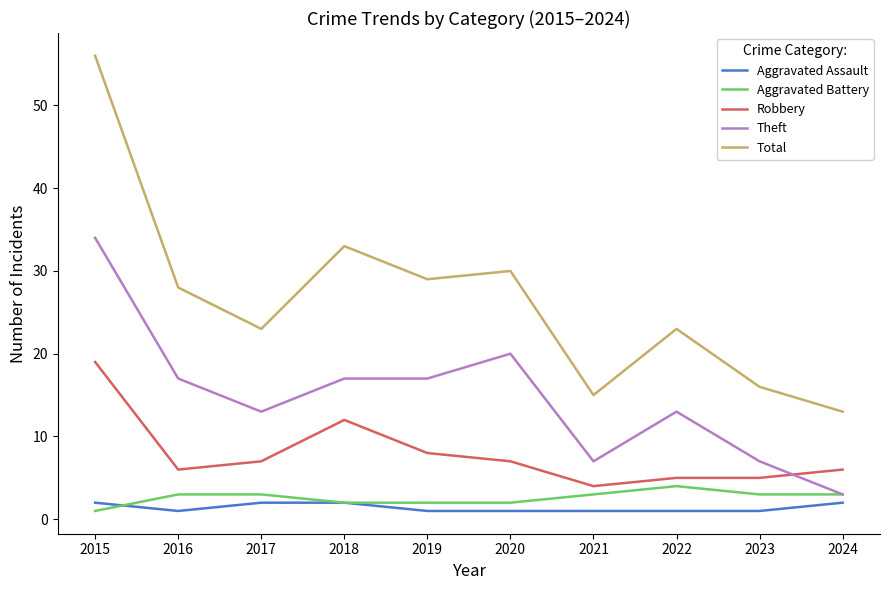

Reading left to right, transcribe all the data shown in this chart.

Aggravated Assault: 2015=2	2016=1	2017=2	2018=2	2019=1	2020=1	2021=1	2022=1	2023=1	2024=2
Aggravated Battery: 2015=1	2016=3	2017=3	2018=2	2019=2	2020=2	2021=3	2022=4	2023=3	2024=3
Robbery: 2015=19	2016=6	2017=7	2018=12	2019=8	2020=7	2021=4	2022=5	2023=5	2024=6
Theft: 2015=34	2016=17	2017=13	2018=17	2019=17	2020=20	2021=7	2022=13	2023=7	2024=3
Total: 2015=56	2016=28	2017=23	2018=33	2019=29	2020=30	2021=15	2022=23	2023=16	2024=13